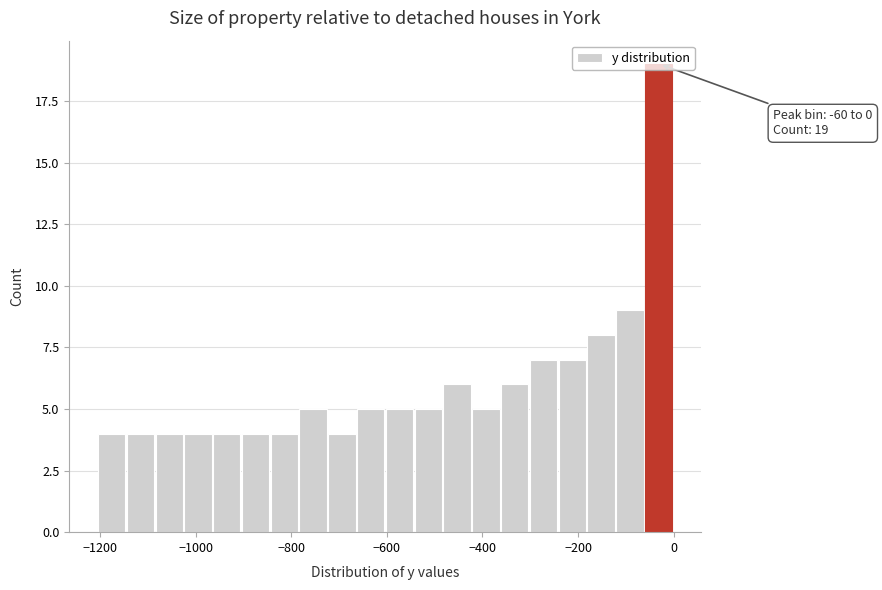

Read against the x-axis, roughly where is the centre of the tallest bar?

-40